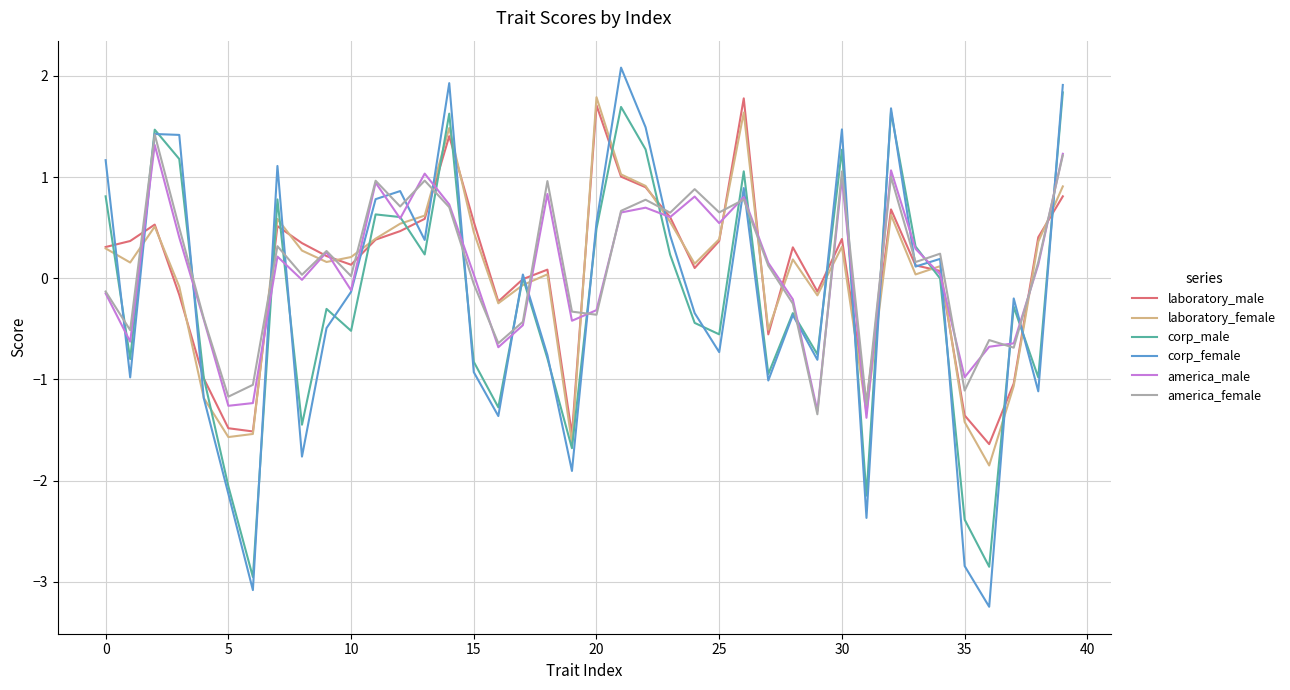

At how many categories does at least one series exceed 0?

30